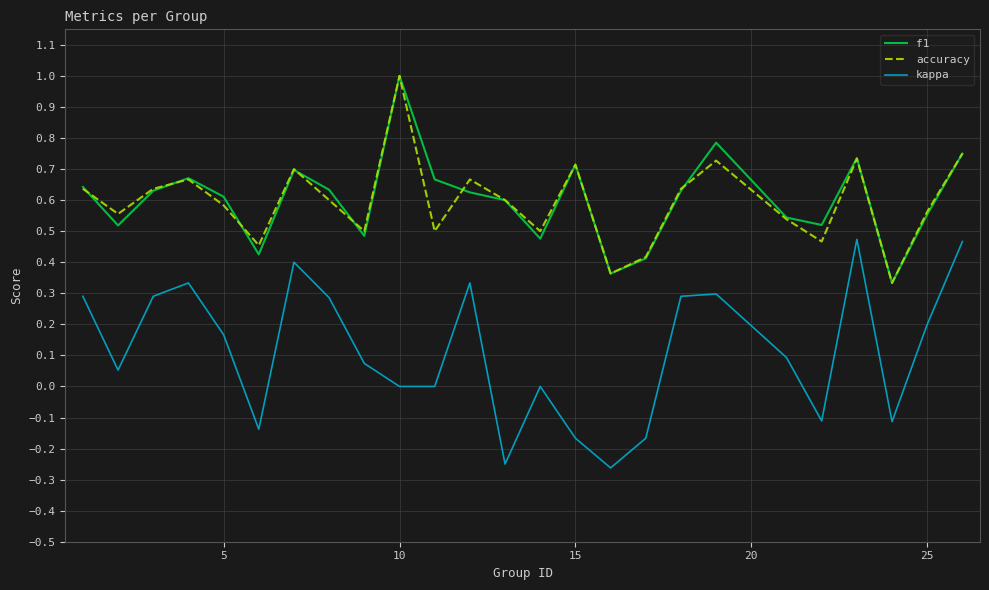

True or false: accuracy and kappa intersect in this chart.

False